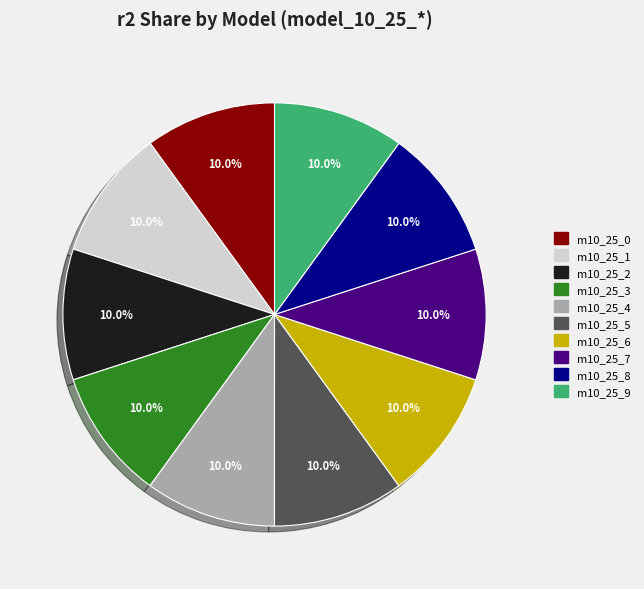

Does any single category account for the majority?

No